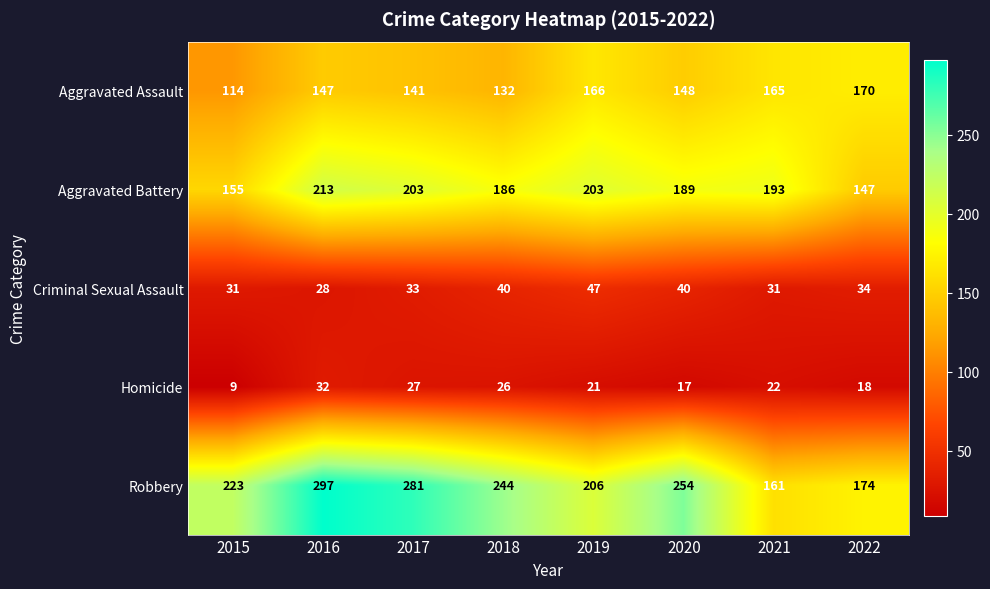

What is the sum of the Aggravated Assault values at 2018 and 2022?

302